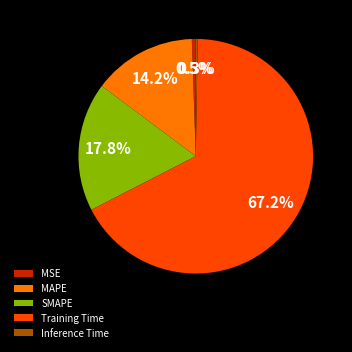

What percentage is NOT represented by MAPE?

85.8%